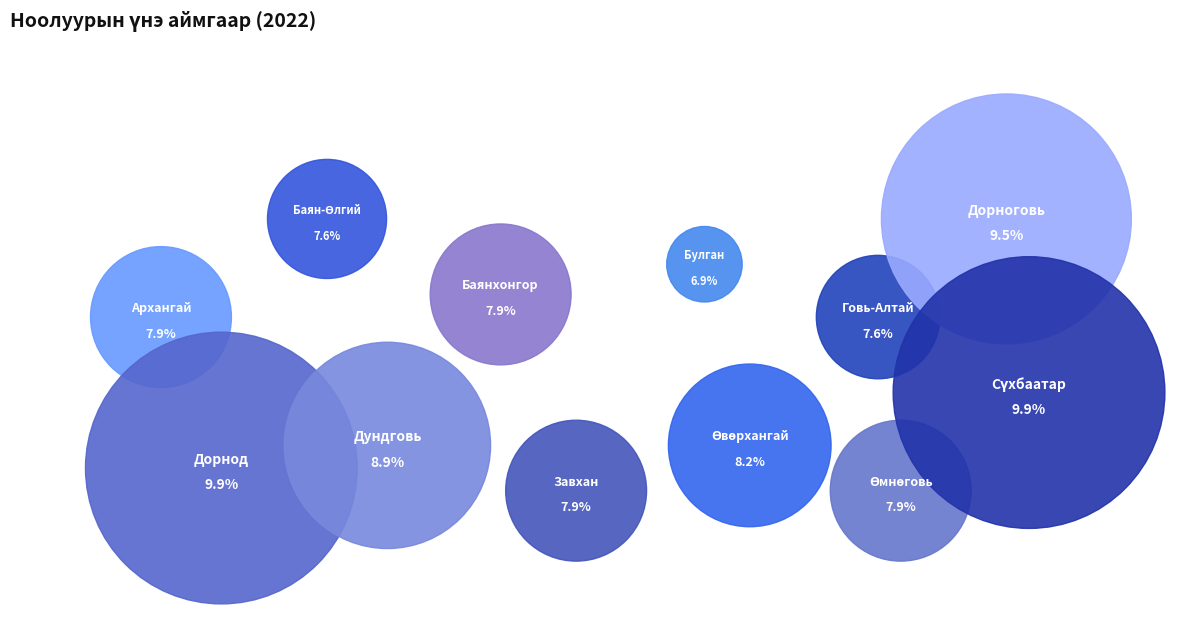

To the nearest percent, what portion does Баян-Өлгий represent?

8%